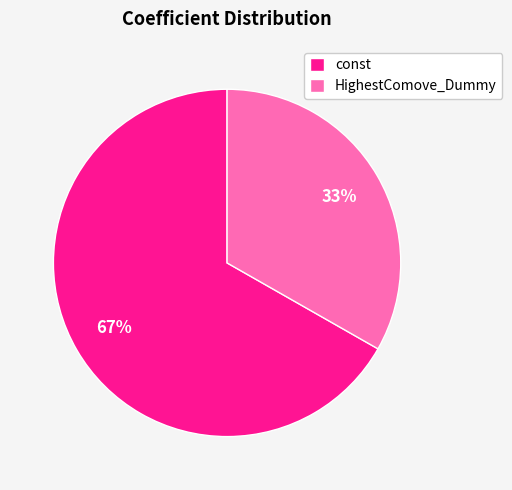

To the nearest percent, what is the difference between the largest and smallest slice percentages?

34%